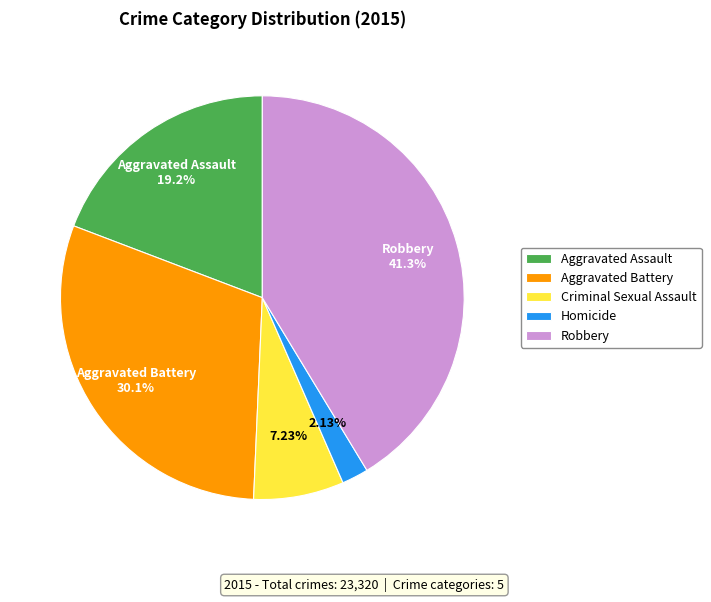

How many slices are in this pie chart?

5